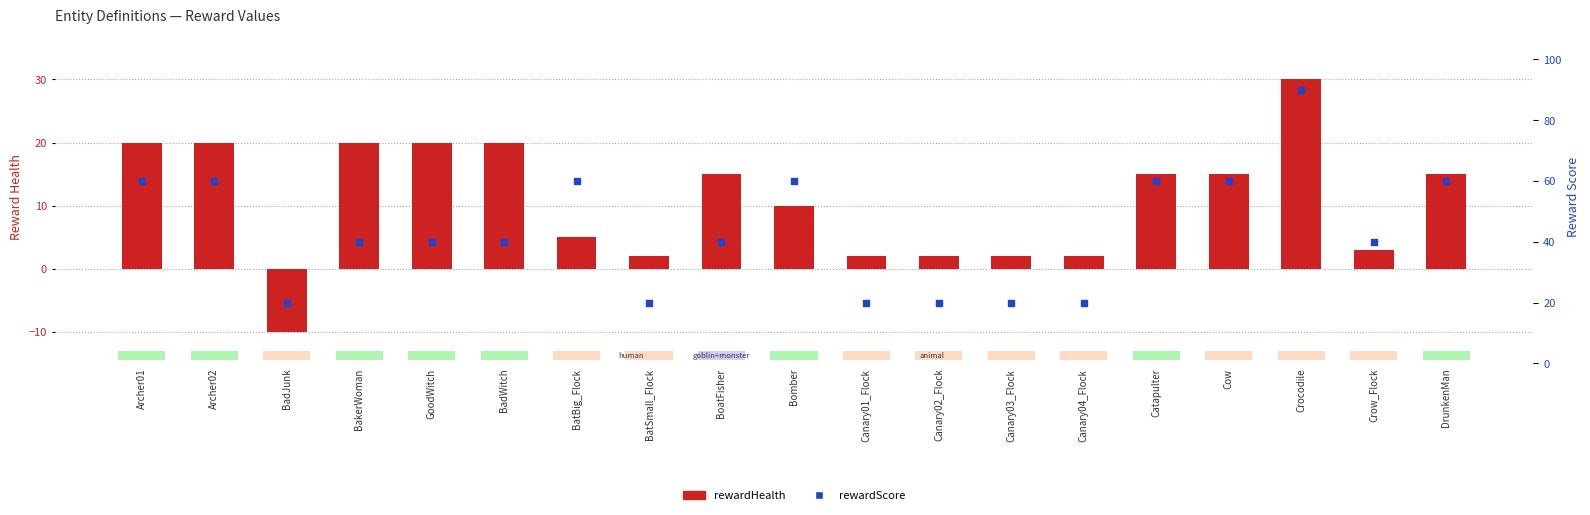

At which category is the sum across all series the highest?

Crocodile